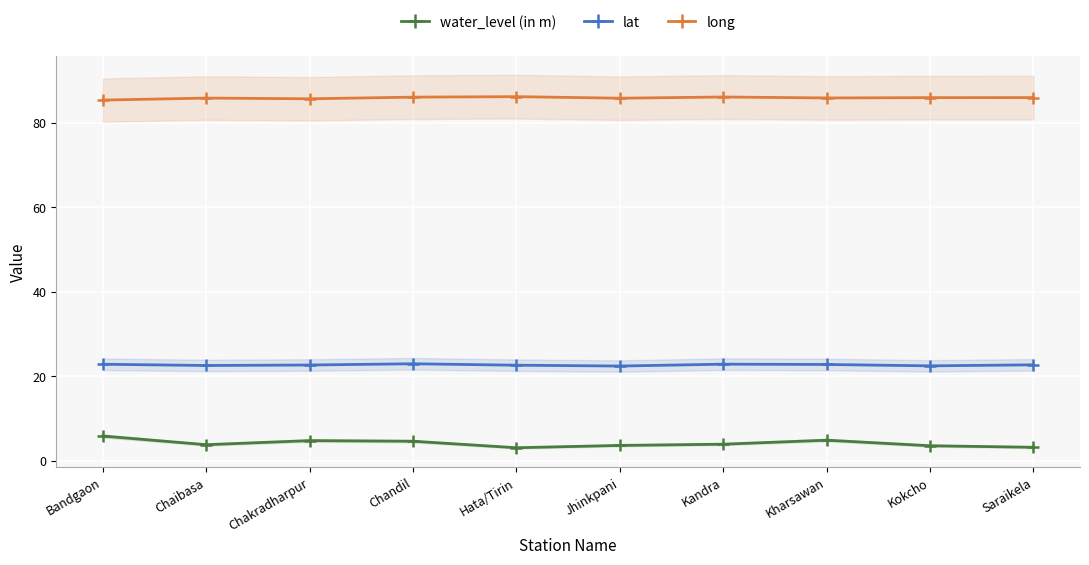

Reading right to left, list all the values displayed in this chart.

water_level (in m): Saraikela=3.2	Kokcho=3.6	Kharsawan=4.9	Kandra=3.9	Jhinkpani=3.6	Hata/Tirin=3.1	Chandil=4.6	Chakradharpur=4.8	Chaibasa=3.8	Bandgaon=5.9
lat: Saraikela=22.7	Kokcho=22.5	Kharsawan=22.8	Kandra=22.9	Jhinkpani=22.4	Hata/Tirin=22.6	Chandil=23.0	Chakradharpur=22.7	Chaibasa=22.5	Bandgaon=22.8
long: Saraikela=85.9	Kokcho=85.9	Kharsawan=85.8	Kandra=86.1	Jhinkpani=85.8	Hata/Tirin=86.1	Chandil=86.0	Chakradharpur=85.6	Chaibasa=85.8	Bandgaon=85.3